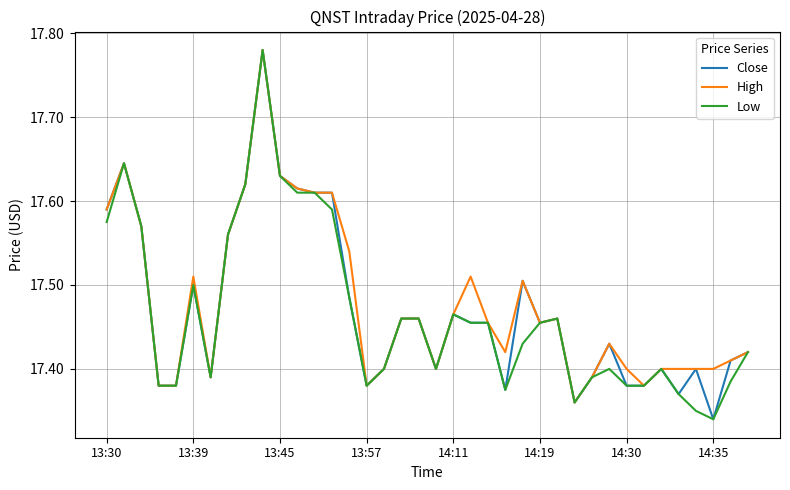

What are all the series names shown in the legend?

Close, High, Low